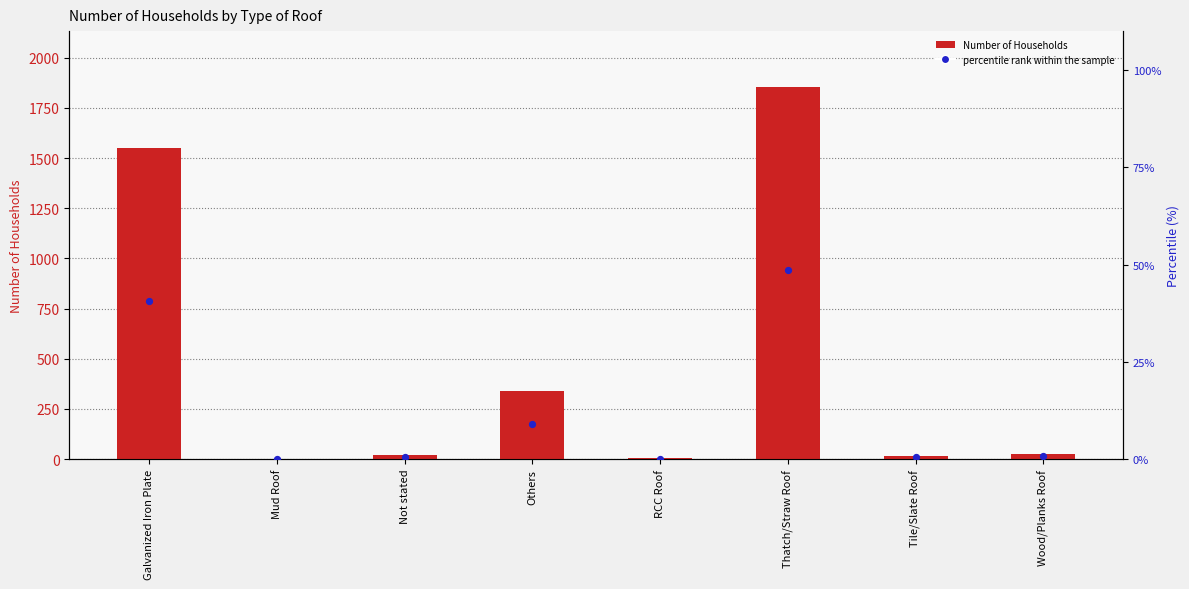

Which series contains the highest Y value?

Number of Households